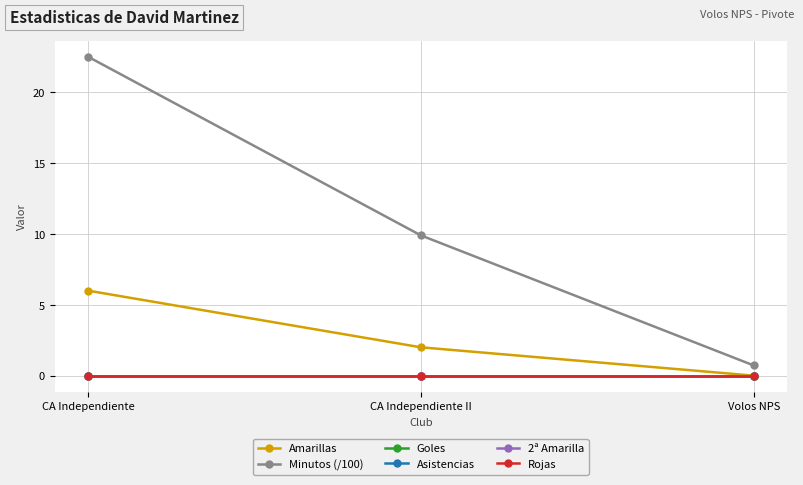

Reading left to right, extract all data points from this chart.

Amarillas: CA Independiente=6.0	CA Independiente II=2.0	Volos NPS=0.0
Minutos (/100): CA Independiente=22.5	CA Independiente II=9.9	Volos NPS=0.7
Goles: CA Independiente=0.0	CA Independiente II=0.0	Volos NPS=0.0
Asistencias: CA Independiente=0.0	CA Independiente II=0.0	Volos NPS=0.0
2ª Amarilla: CA Independiente=0.0	CA Independiente II=0.0	Volos NPS=0.0
Rojas: CA Independiente=0.0	CA Independiente II=0.0	Volos NPS=0.0